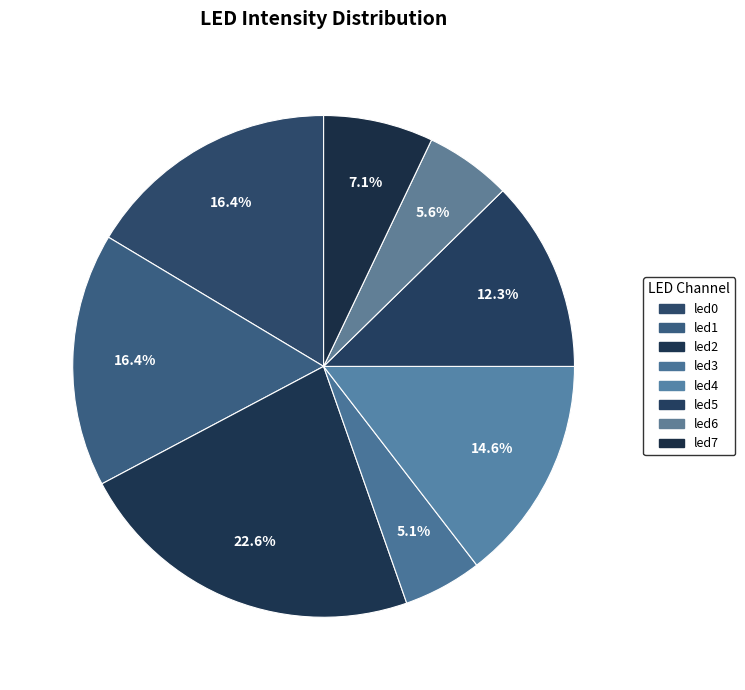

How many segments does this pie chart have?

8